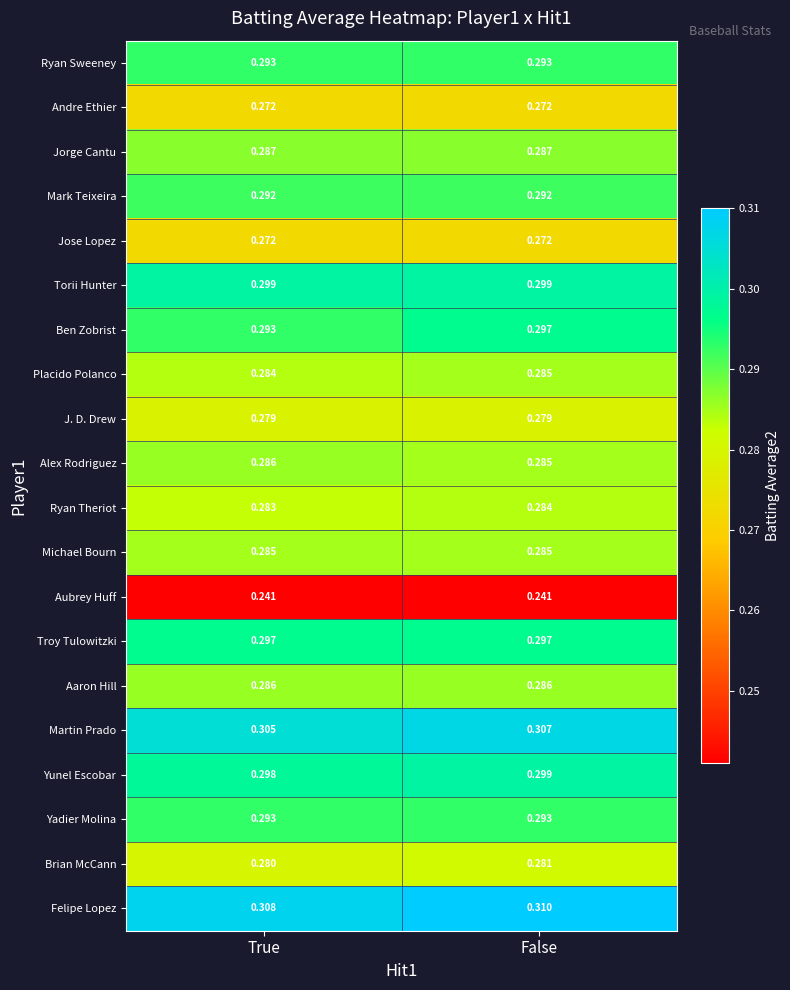

What is the difference between the highest and lowest values at False?

0.1